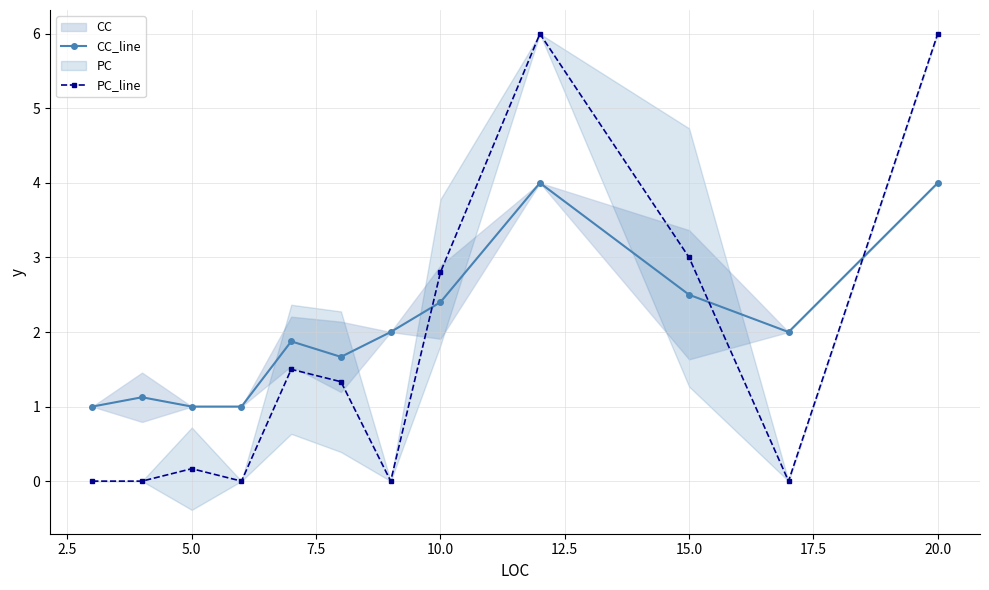

True or false: CC_line has a value of 1.3 at 15.0.

False